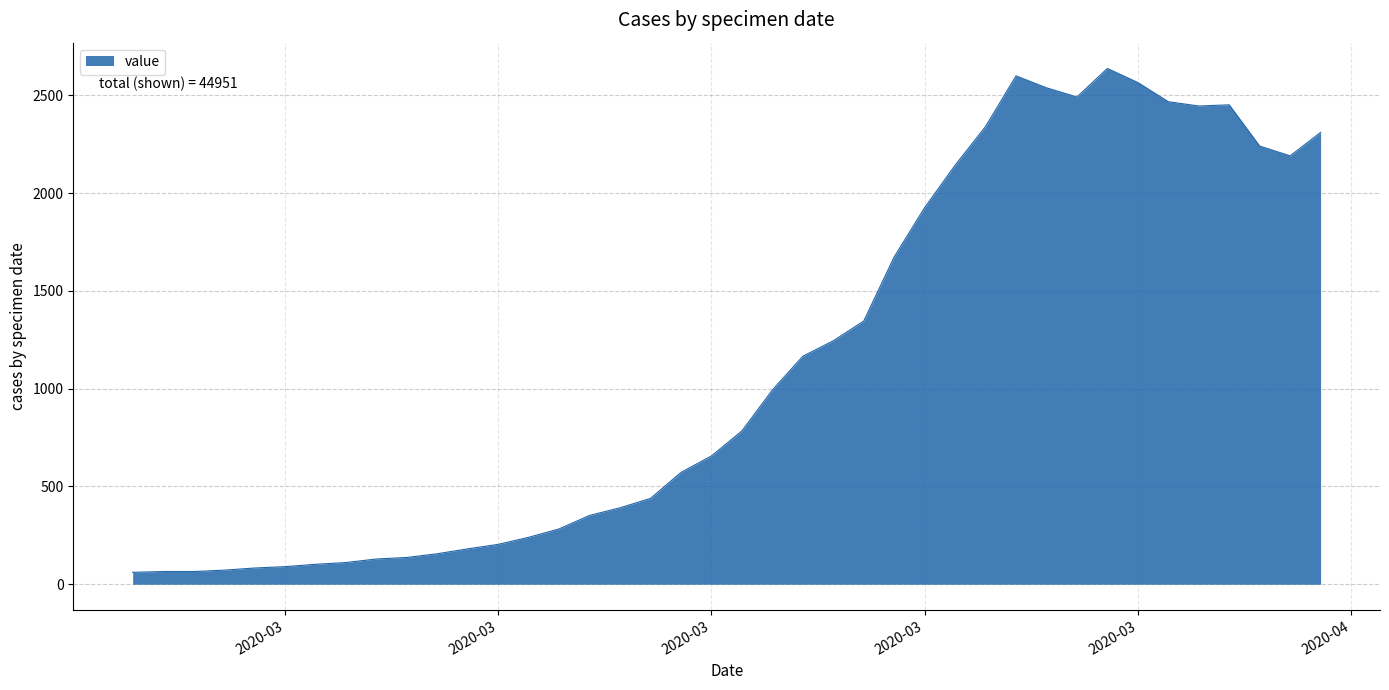

What is the minimum value shown in the chart?

61